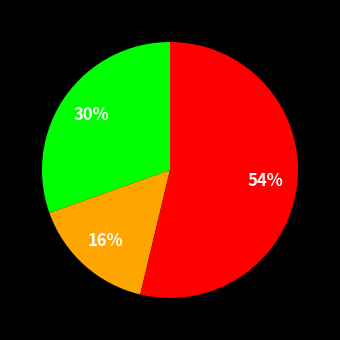

To the nearest percent, what is the average slice percentage?

33%